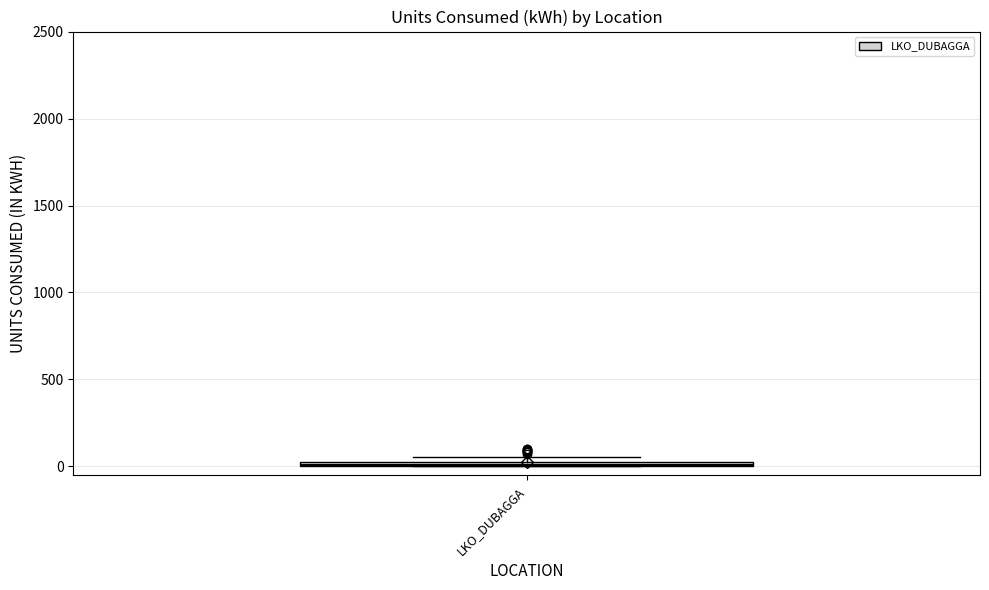

Where is the lower edge of the box for LKO_DUBAGGA on the y-axis? The values are not printed on the chart, so give them approximately, as read against the axis.

0